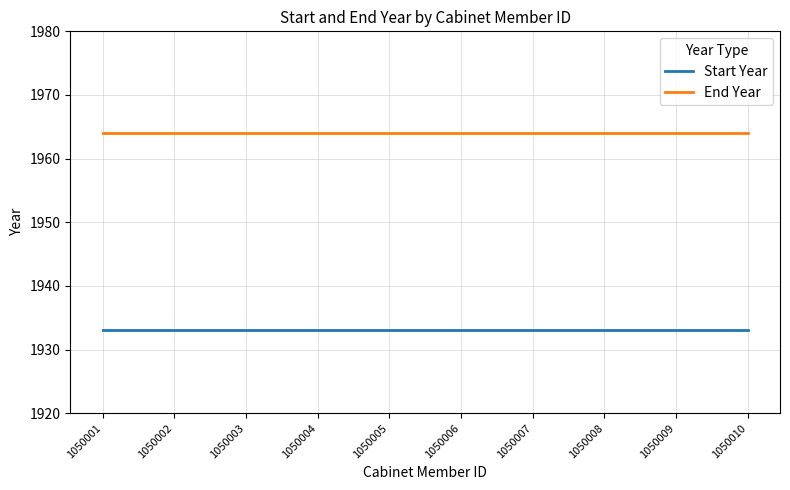

Which series has the largest total across all categories?

End Year